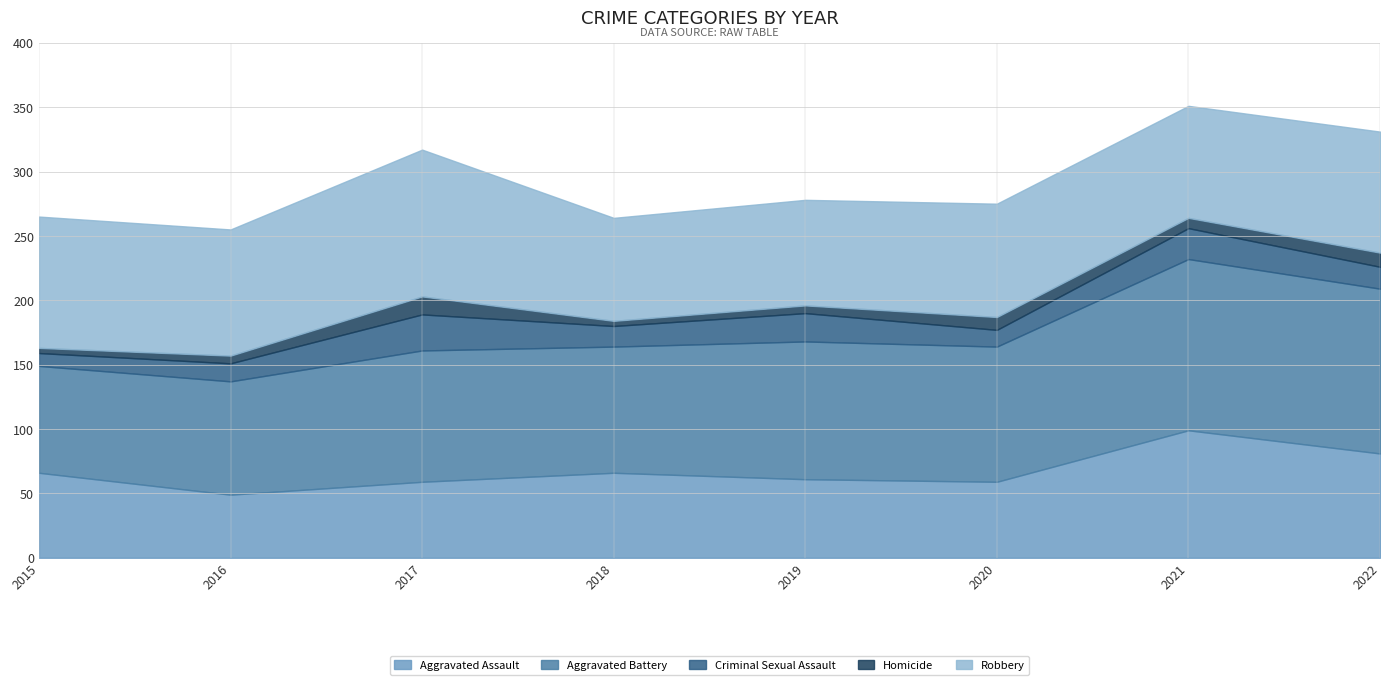

Is the value of Robbery at 2022 greater than the value of Criminal Sexual Assault at 2015?

Yes